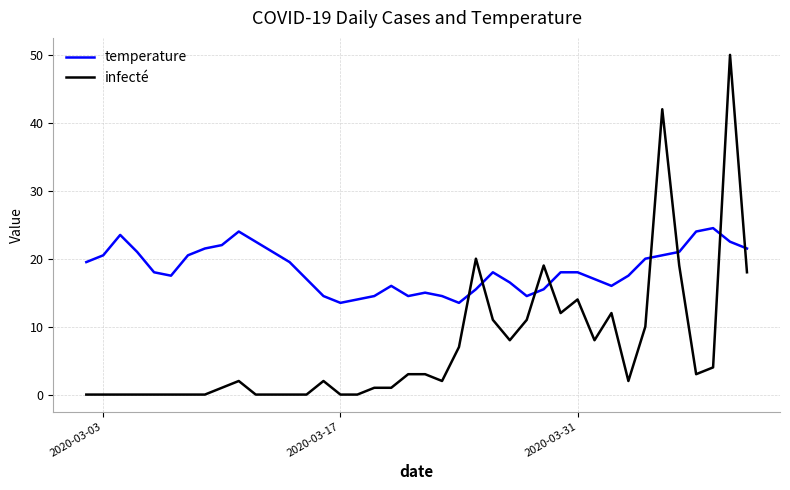

Count the number of categories in the chart.

40